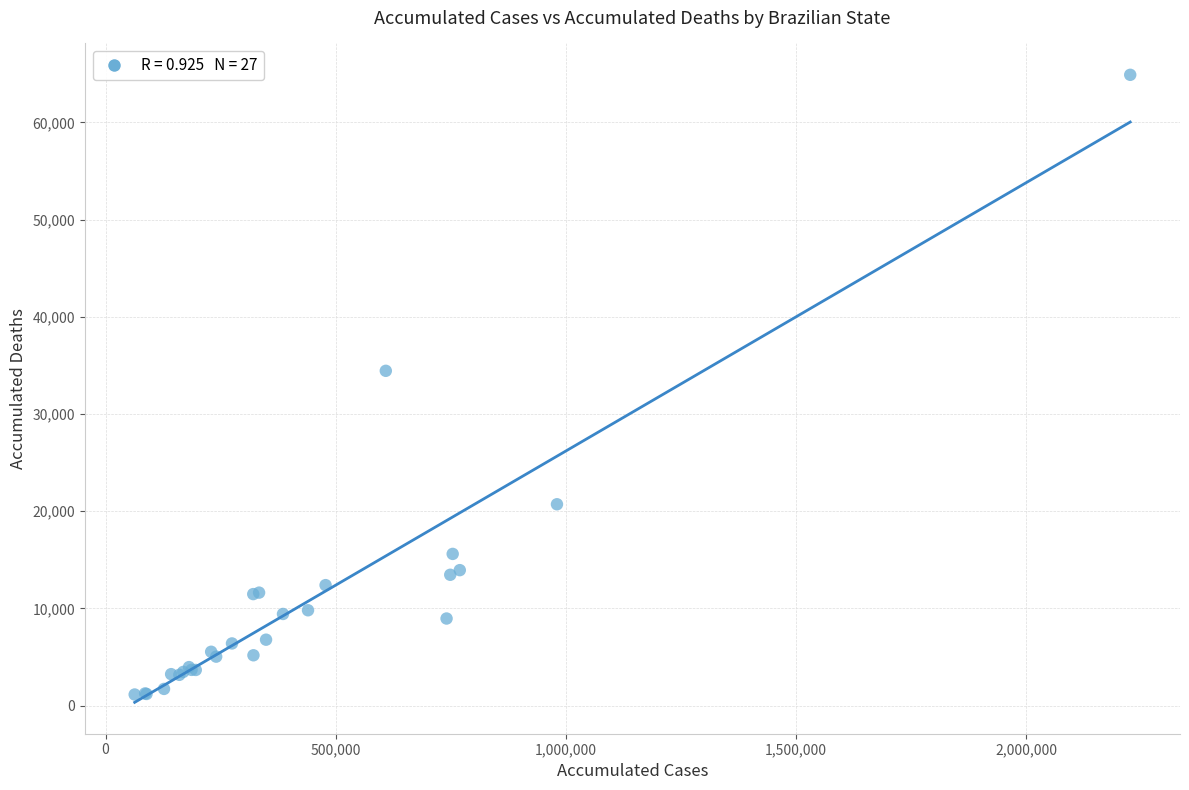

What Y value in the scatter plot is closest to 33021?

34445